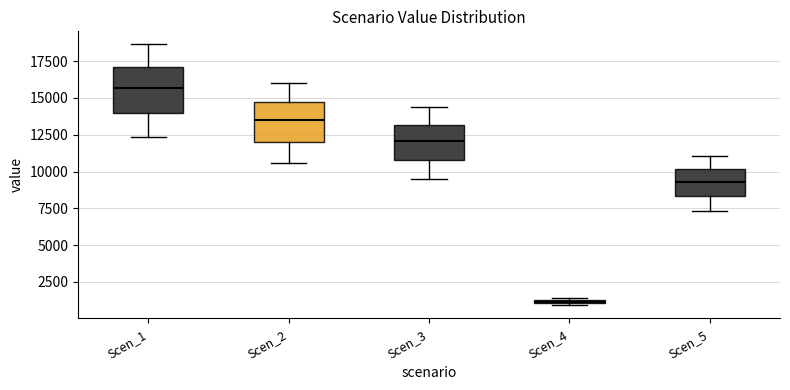

Which box has the lowest median line?

Scen_4